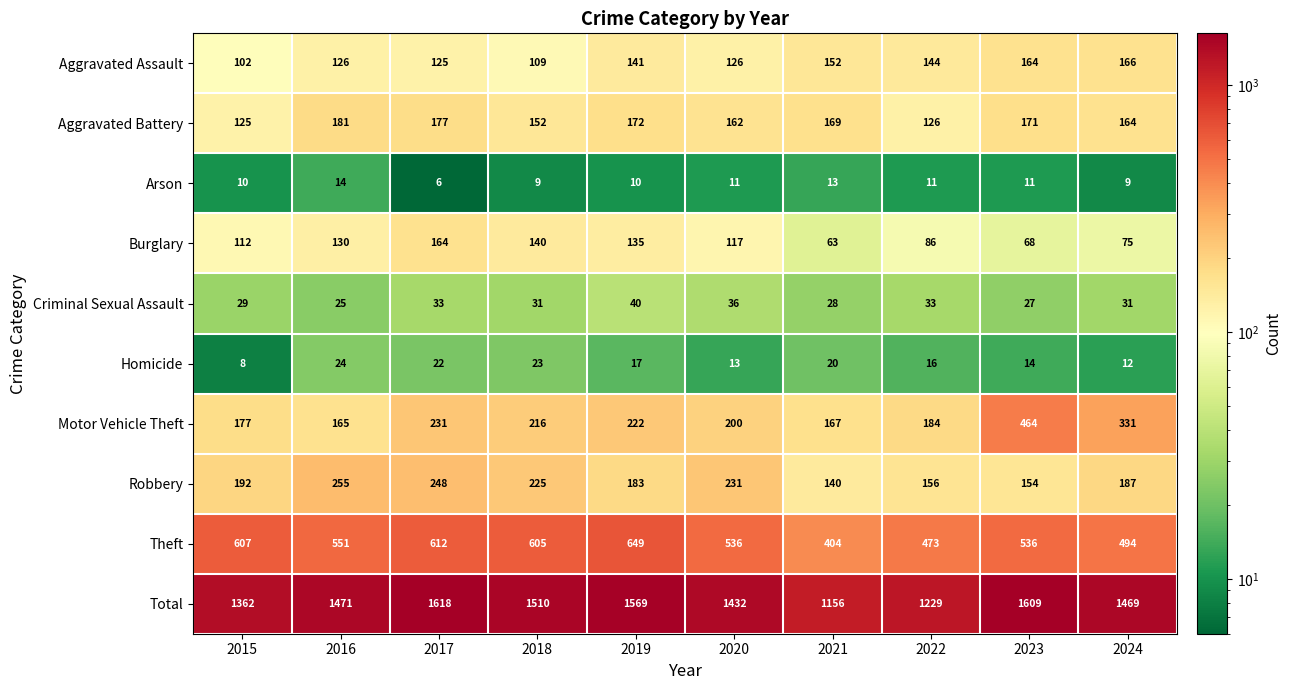

Which series has the widest spread of values?

Total